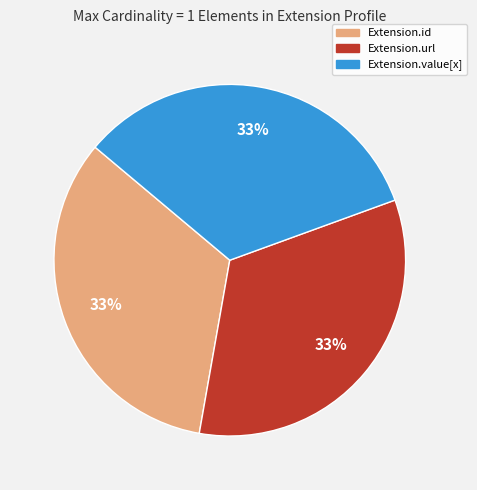

Is there a majority slice in this chart?

No